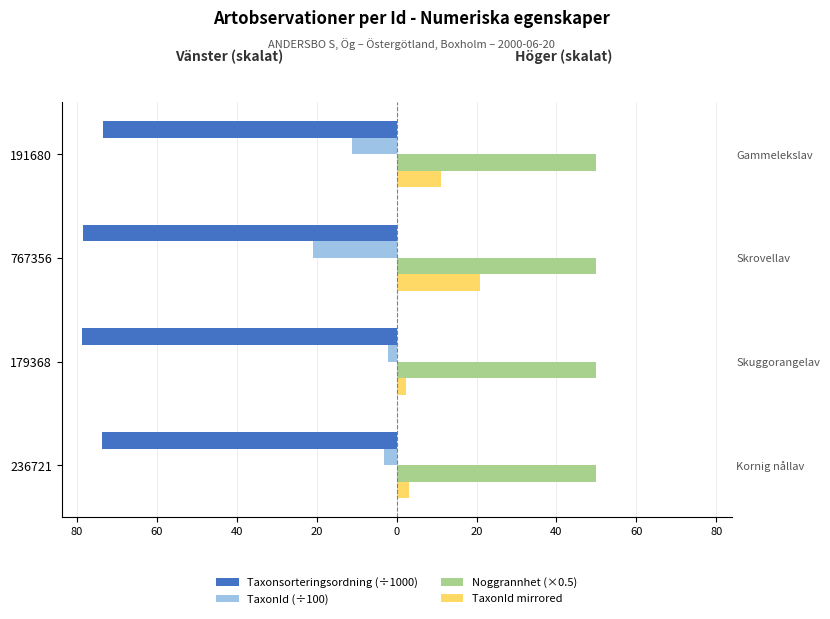

What is the value of the Taxonsorteringsordning (÷1000) bar at the 3rd from the left?

-78.6